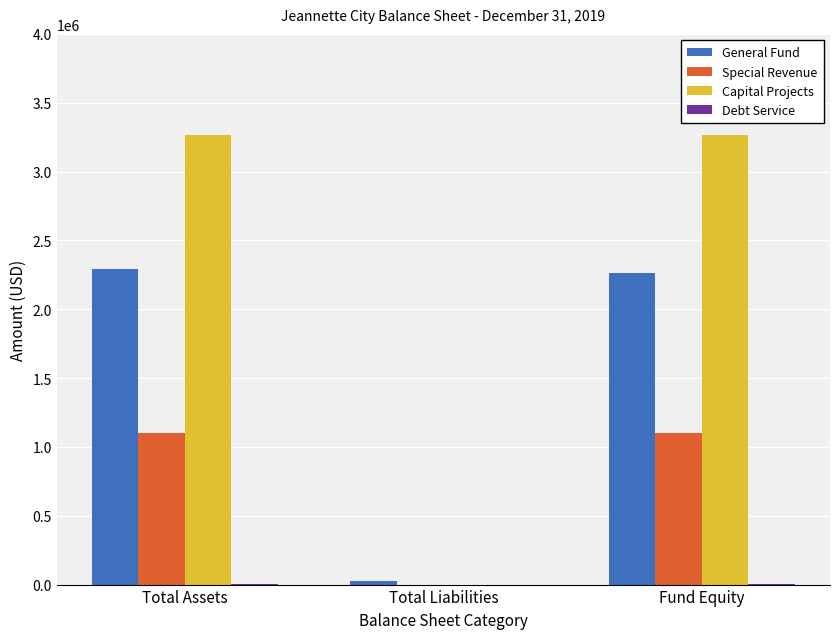

Is the value of General Fund at Fund Equity greater than the value of Special Revenue at Total Liabilities?

Yes